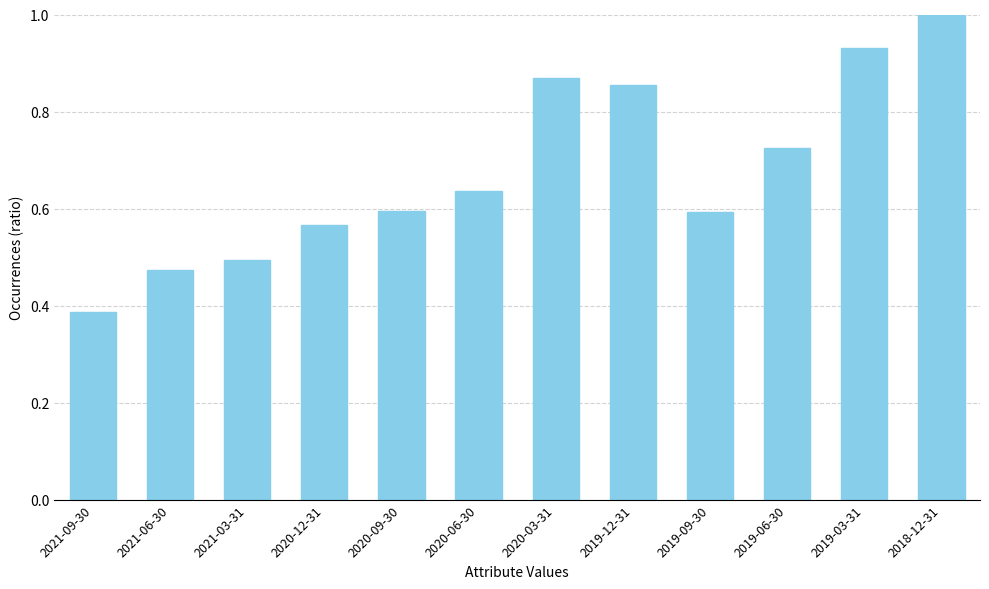

Between 2019-03-31 and 2020-09-30, which is larger?

2019-03-31